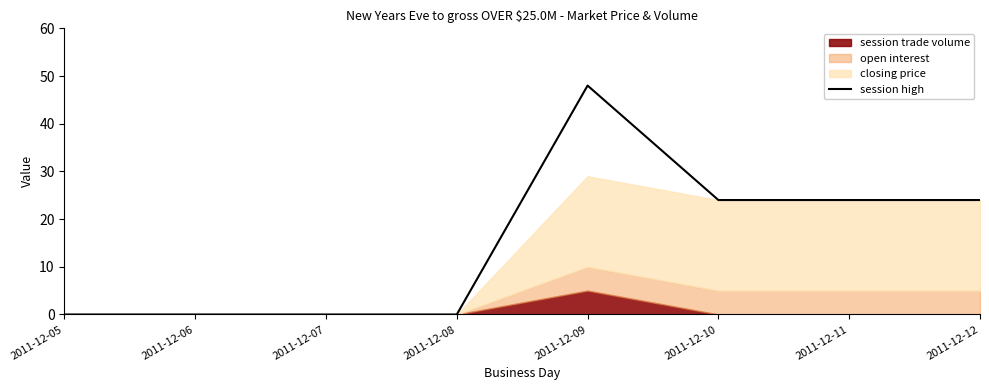

What value does the data have at 2011-12-11?

24